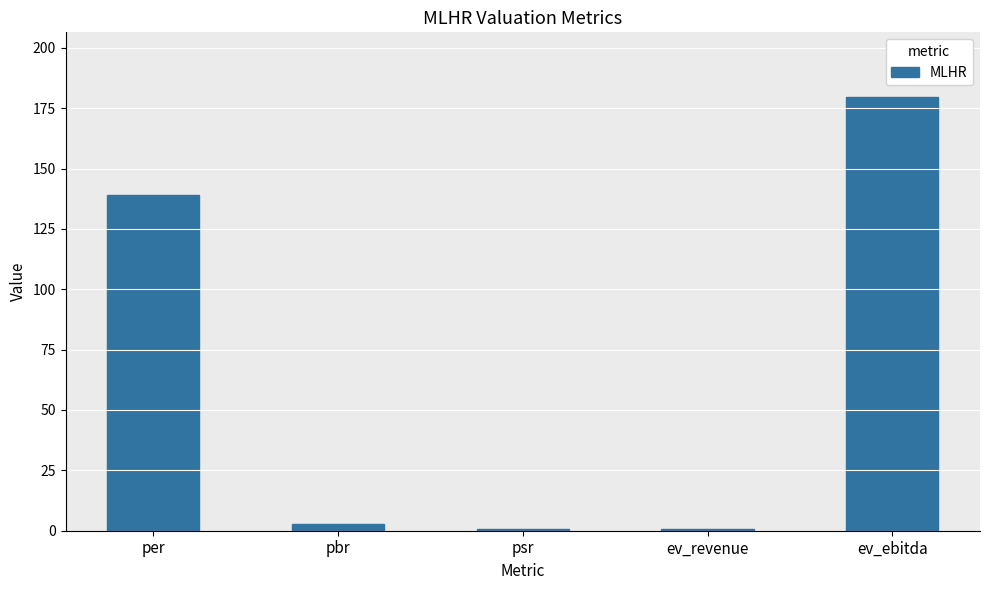

Reading left to right, what are all the values shown in this chart?

139.1	2.6	0.9	0.9	179.5